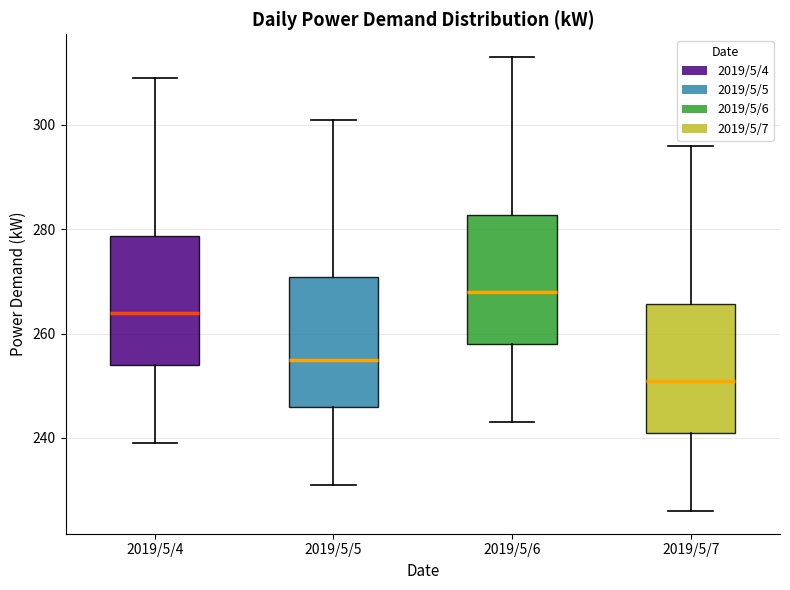

Where is the upper edge of the box for 2019/5/5 on the y-axis? The values are not printed on the chart, so give them approximately, as read against the axis.

270